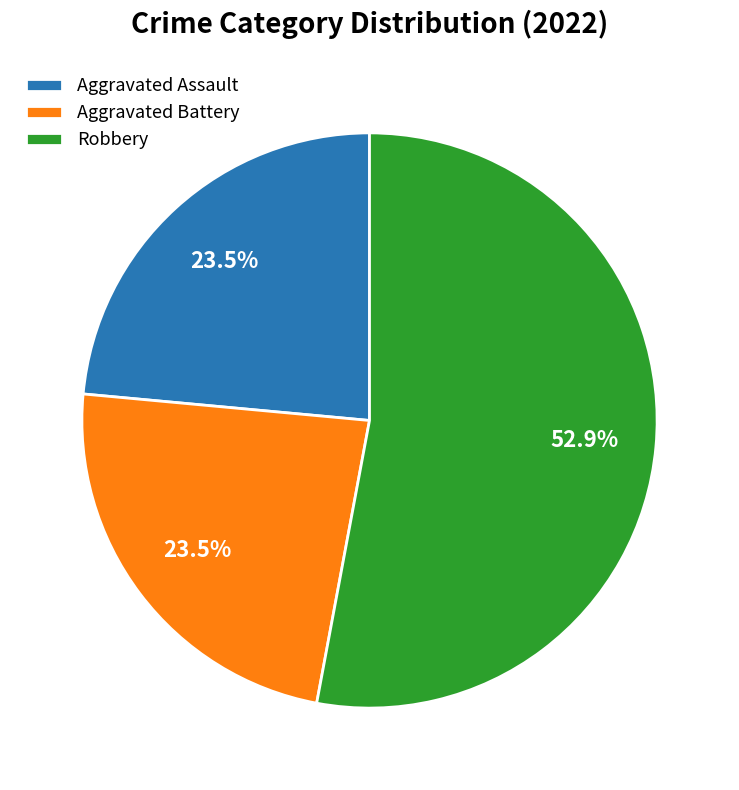

What portion of the pie excludes Aggravated Battery?

76.5%